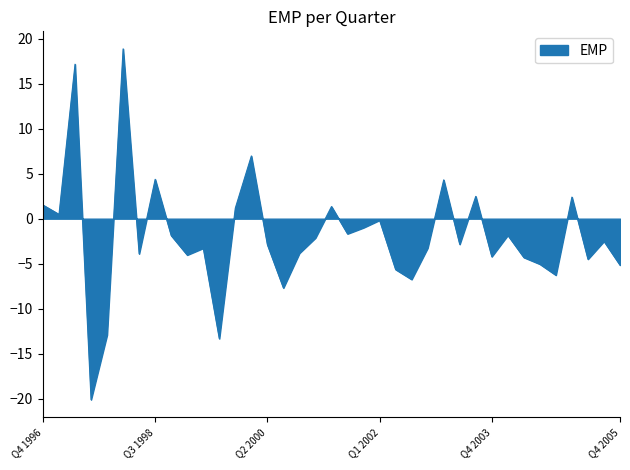

What is the maximum value shown in the chart?

18.9